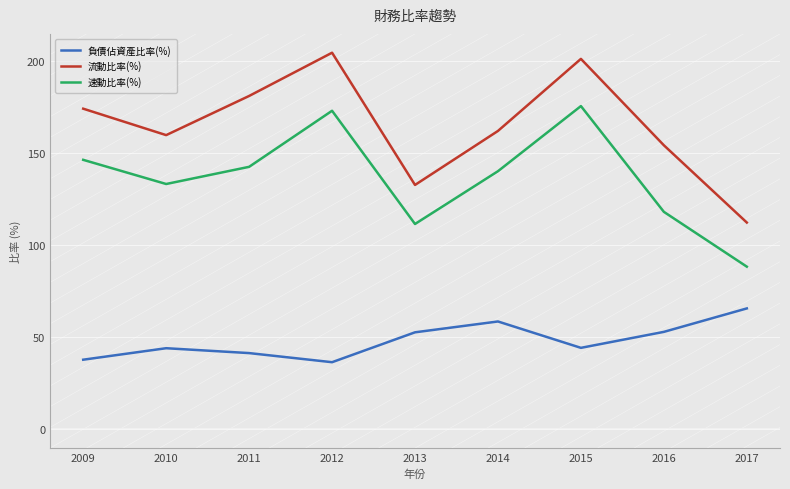

True or false: 負債佔資產比率(%) has more than 0 points higher than both neighbors.

True